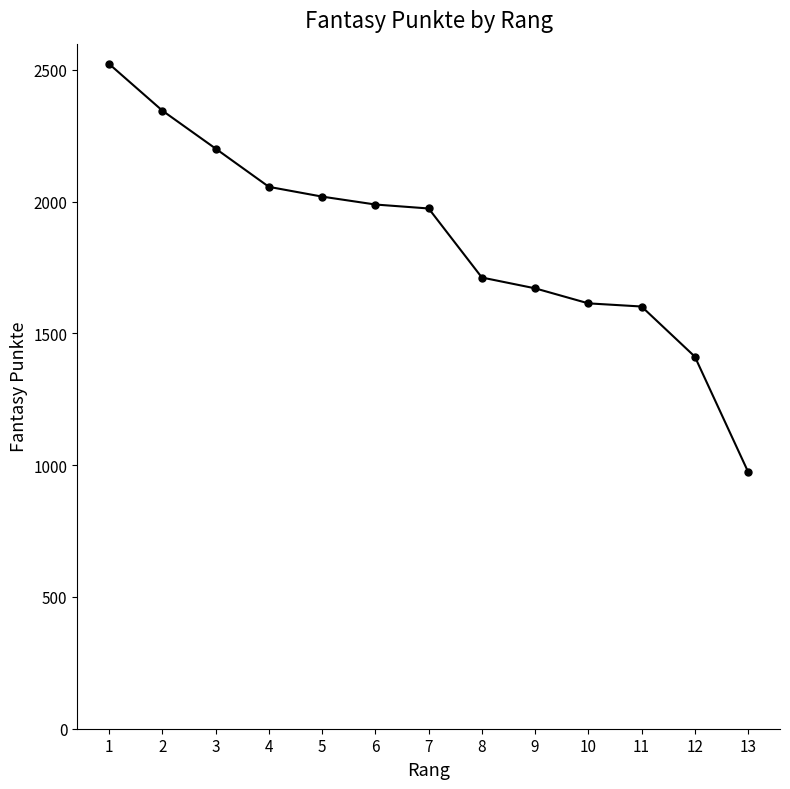

How many series are shown in this chart?

1